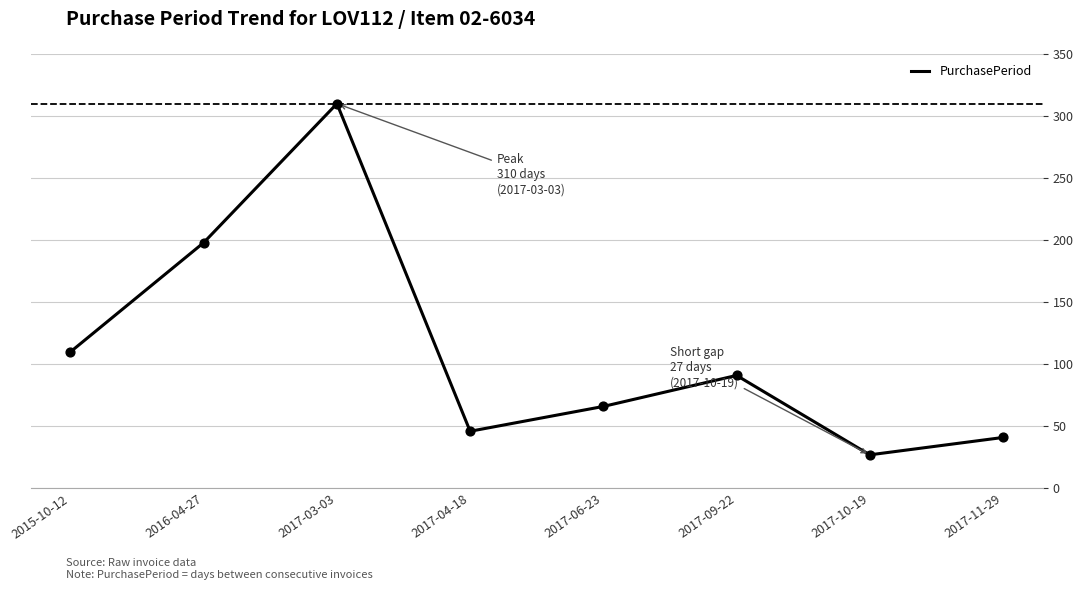

What is the ratio of the value at 2016-04-27 to the value at 2017-09-22?

2.2